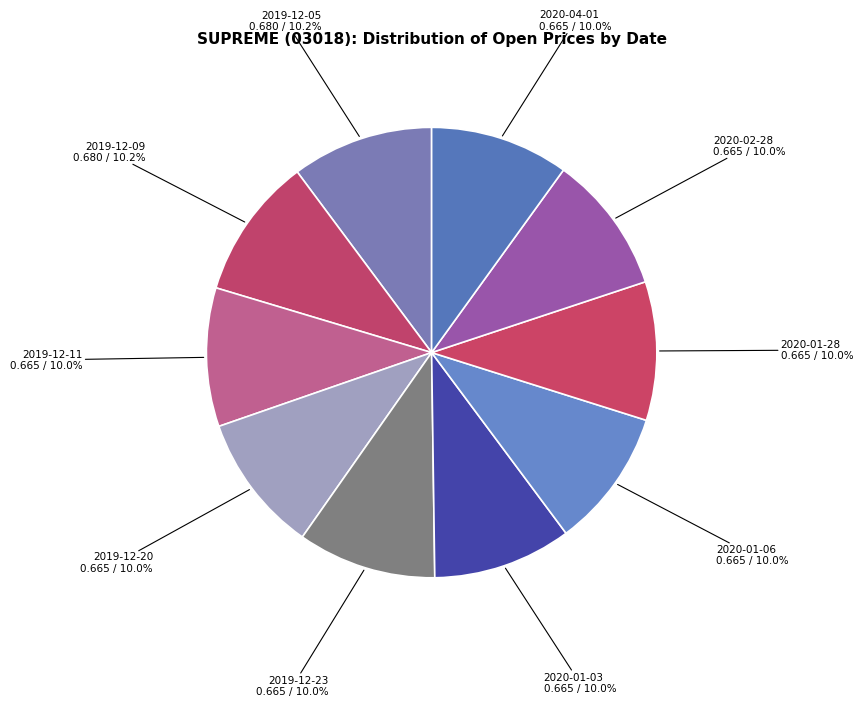

Does 2019-12-11 represent more than half of the total?

No